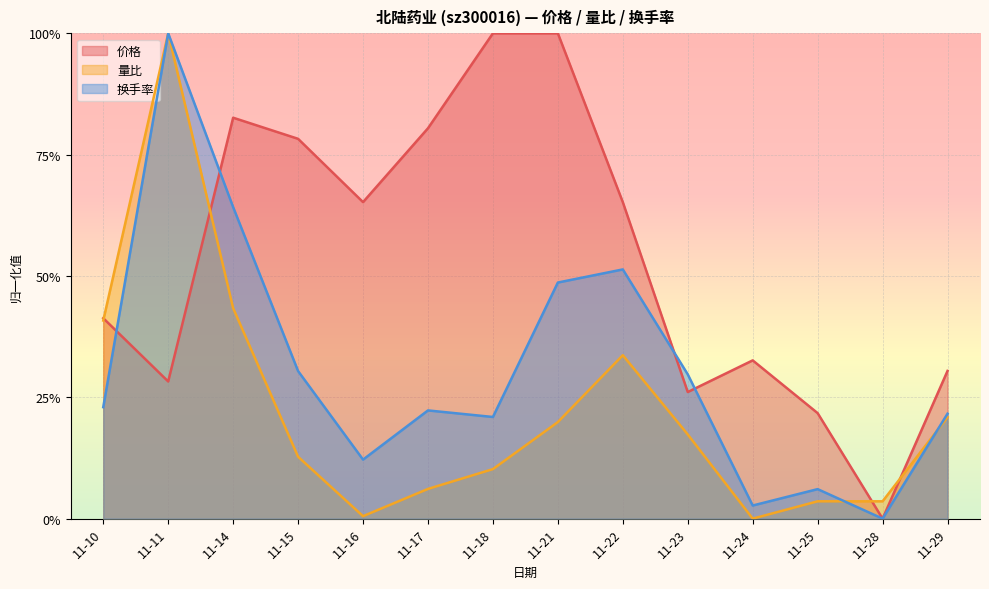

Which category has the lowest value across all series?

11-28